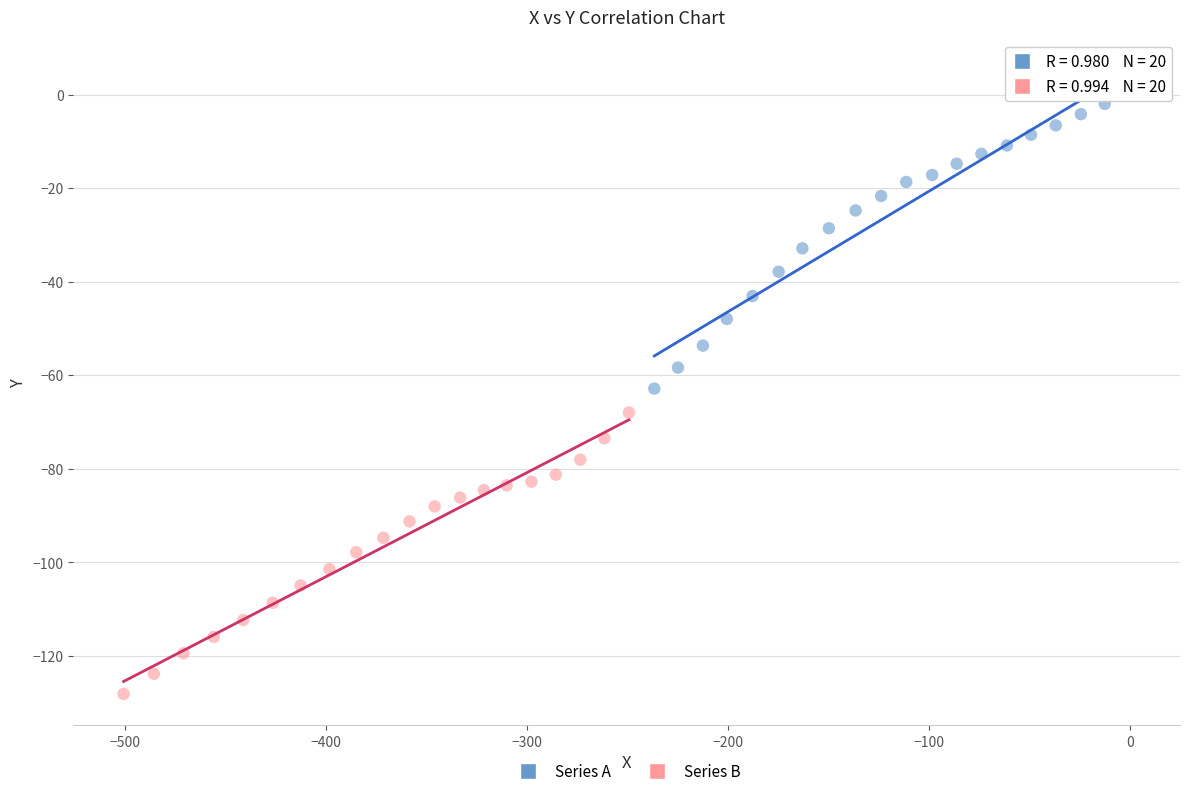

Which series has the largest Y range (max minus min)?

Series A